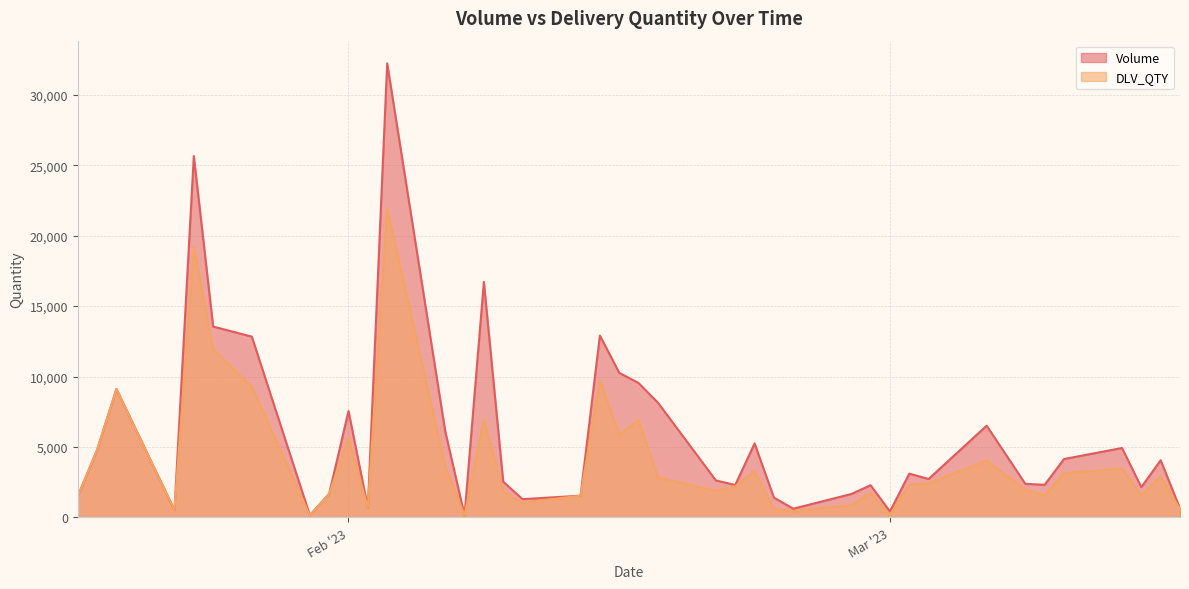

Where does the DLV_QTY series first go above 2312?

2023-01-19